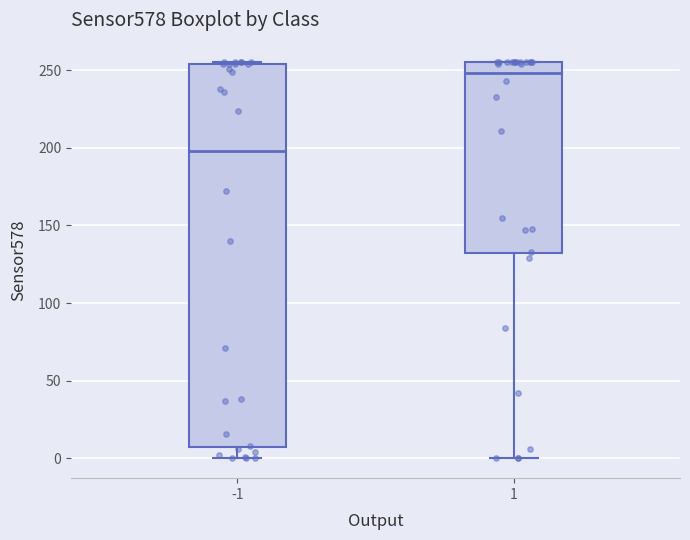

Which box has the highest median line?

1